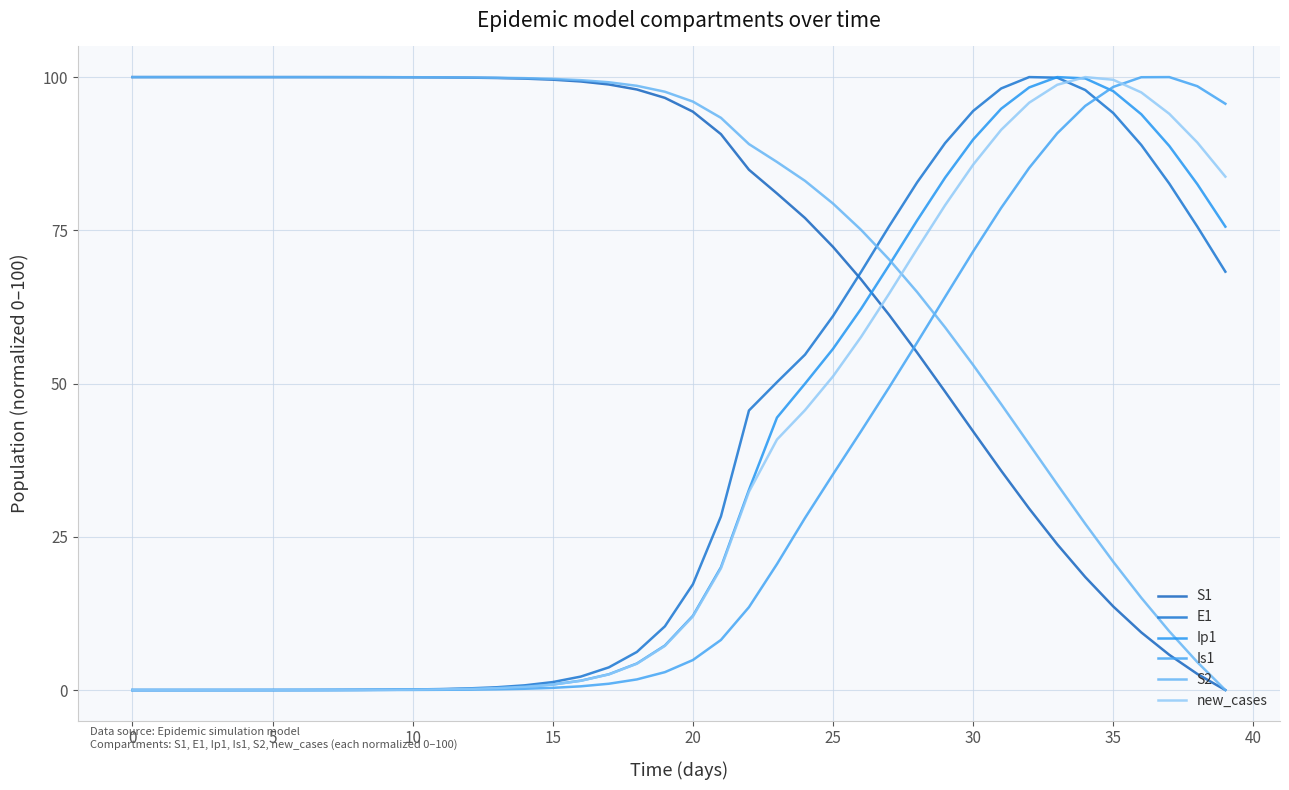

How many interior local peaks does the Ip1 series have?

1